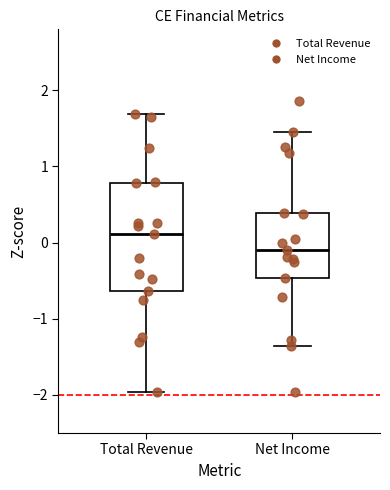

Comparing the boxes themselves (not the whiskers), which one is the tallest?

Total Revenue